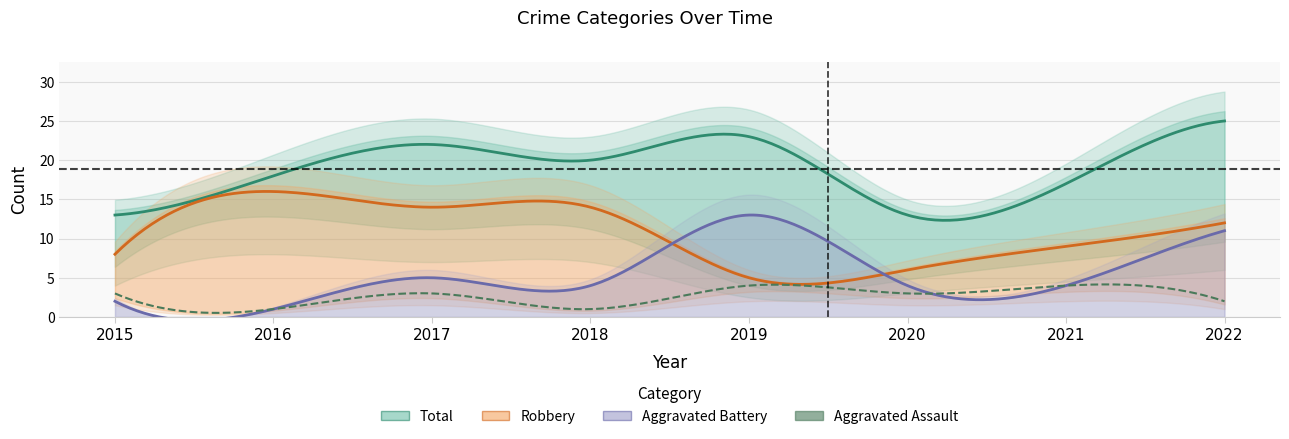

What is the sum of all Total values?

151